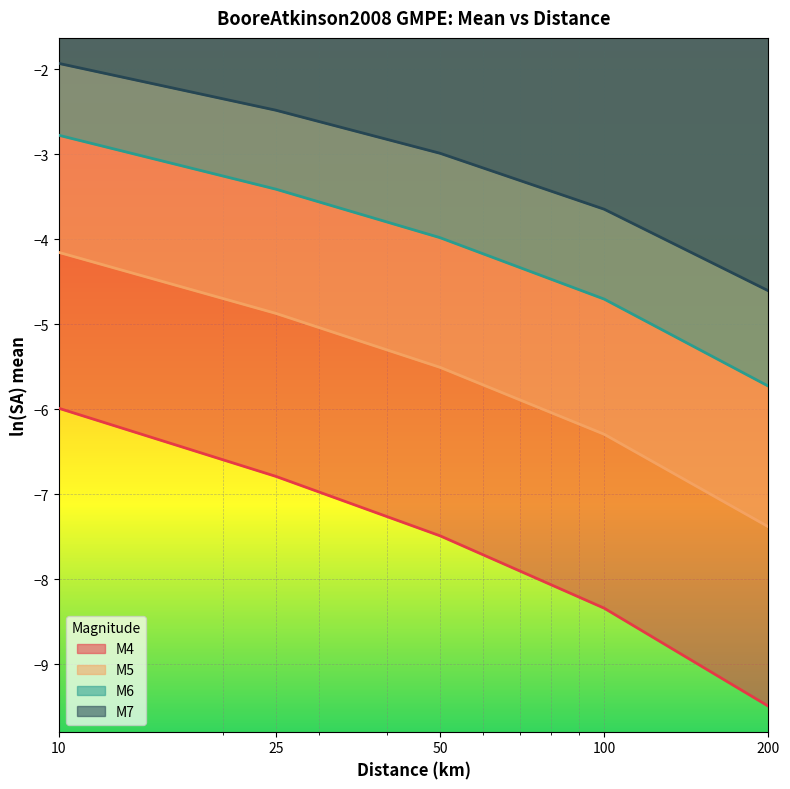

What is the difference between the highest and lowest values at 100?

4.7